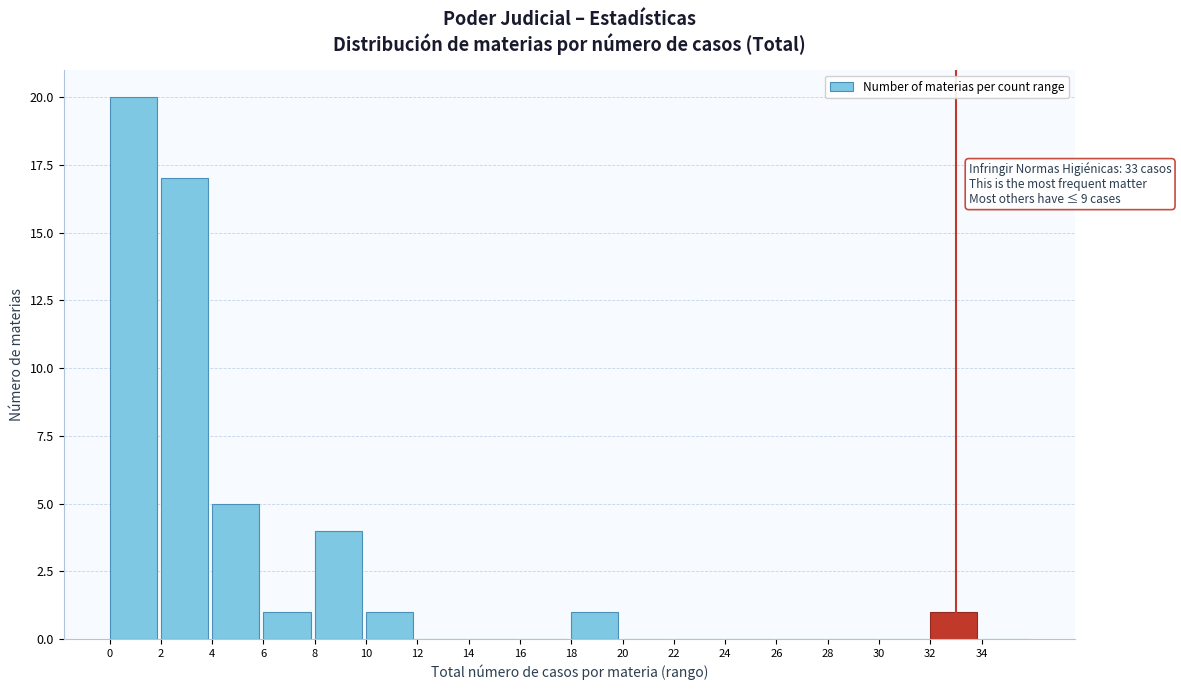

Over which range of the x-axis is the bar tallest?

0 to 2